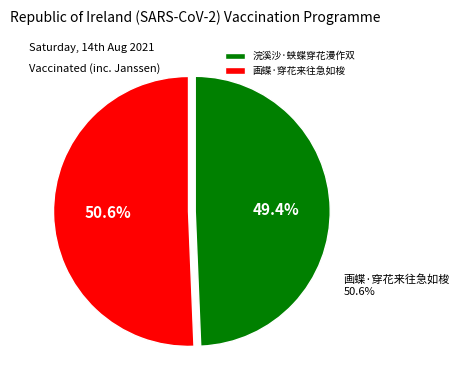

Rank the categories by value from highest to lowest.

画蝶·穿花来往急如梭, 浣溪沙·蛱蝶穿花漫作双